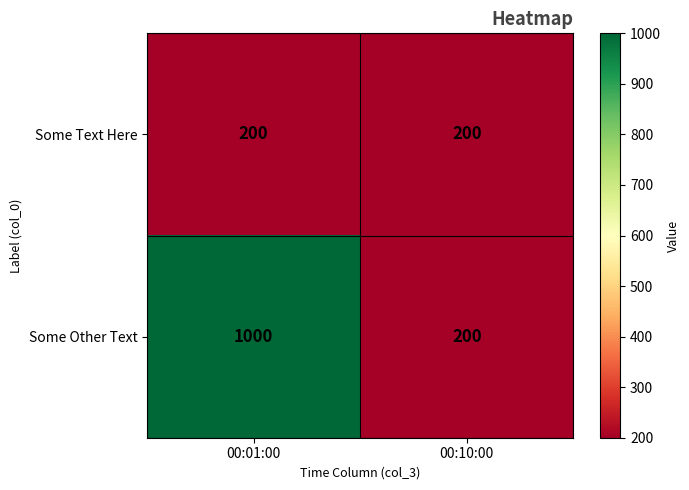

What is the difference between the Some Other Text values at 00:10:00 and 00:01:00?

800